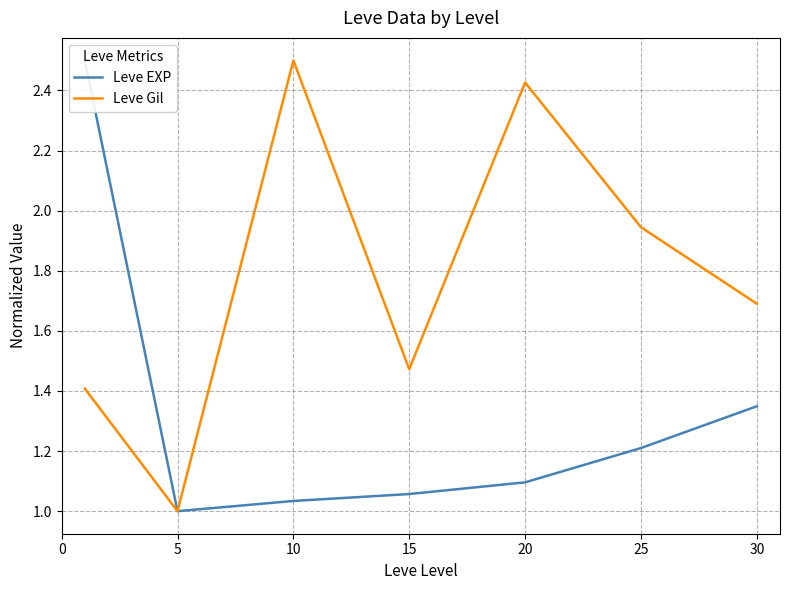

Rank the series by their maximum value, from highest to lowest.

Leve EXP, Leve Gil